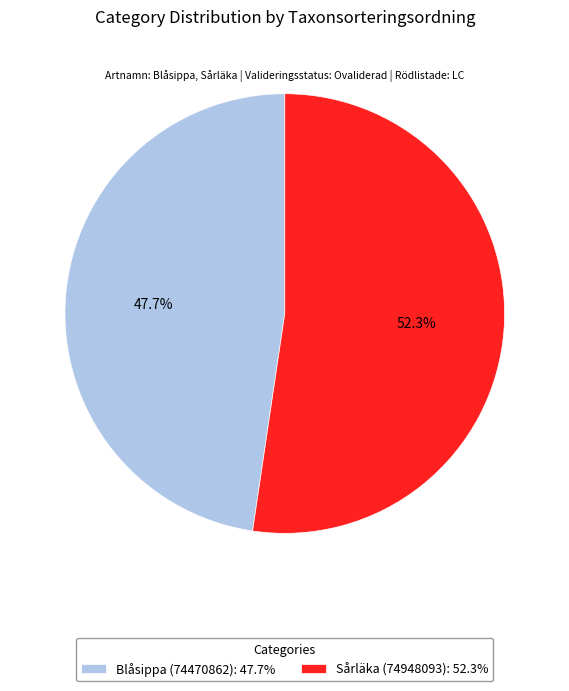

To the nearest percent, what is the difference between the Blåsippa (74470862) and Sårläka (74948093) slice percentages?

5%